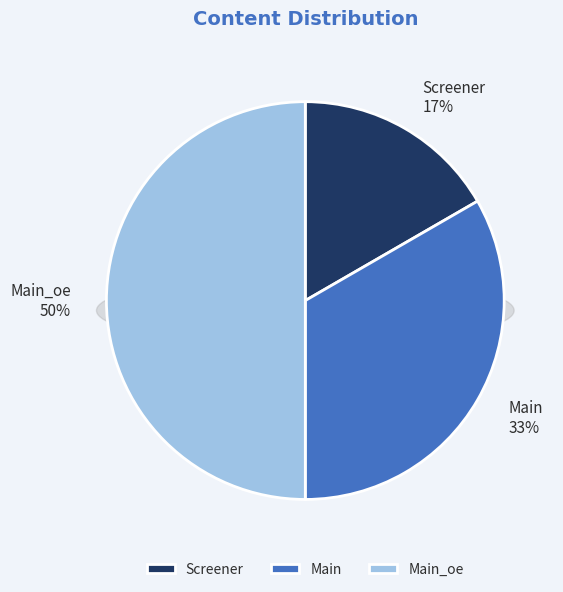

Is it true that Screener is 17% of the pie?

True